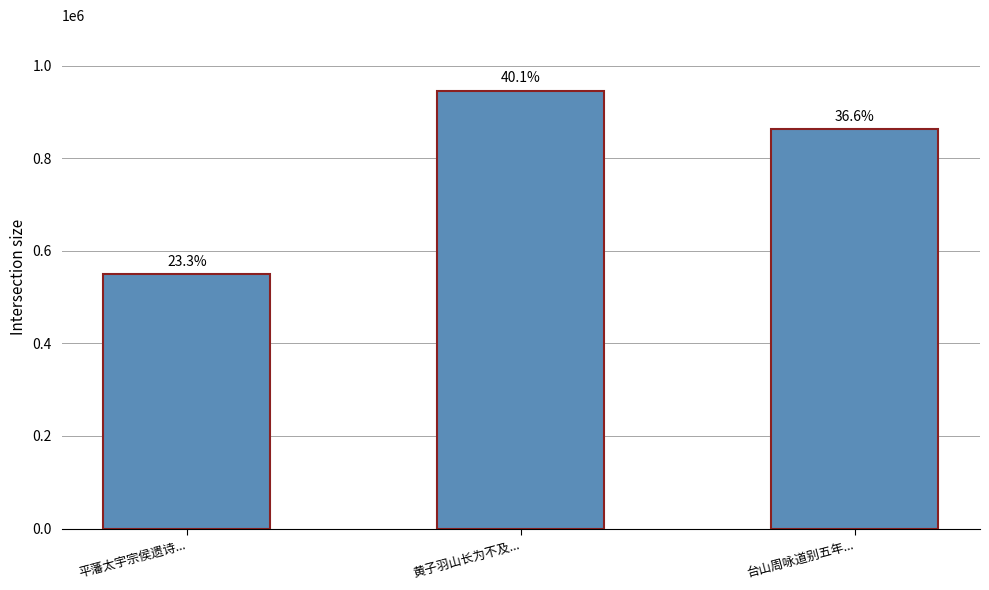

What is the label of the 3rd bar from the right?

平藩太宇宗侯遗诗...